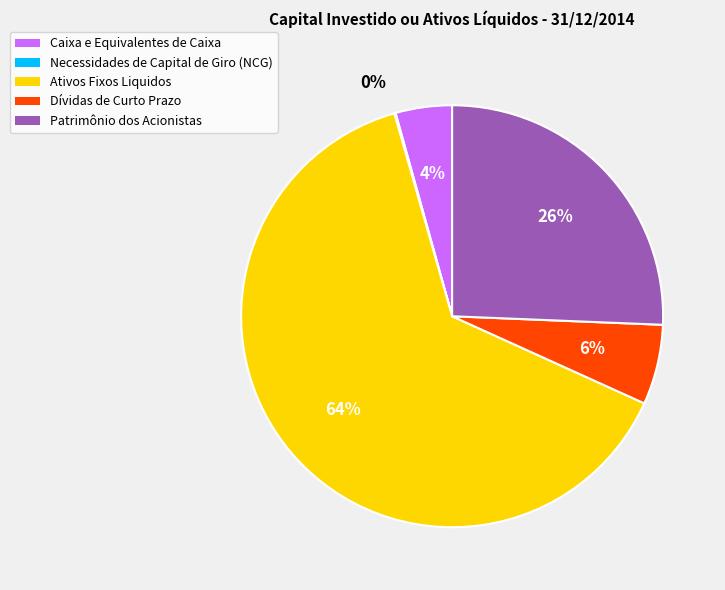

Which has a higher value, Dívidas de Curto Prazo or Patrimônio dos Acionistas?

Patrimônio dos Acionistas